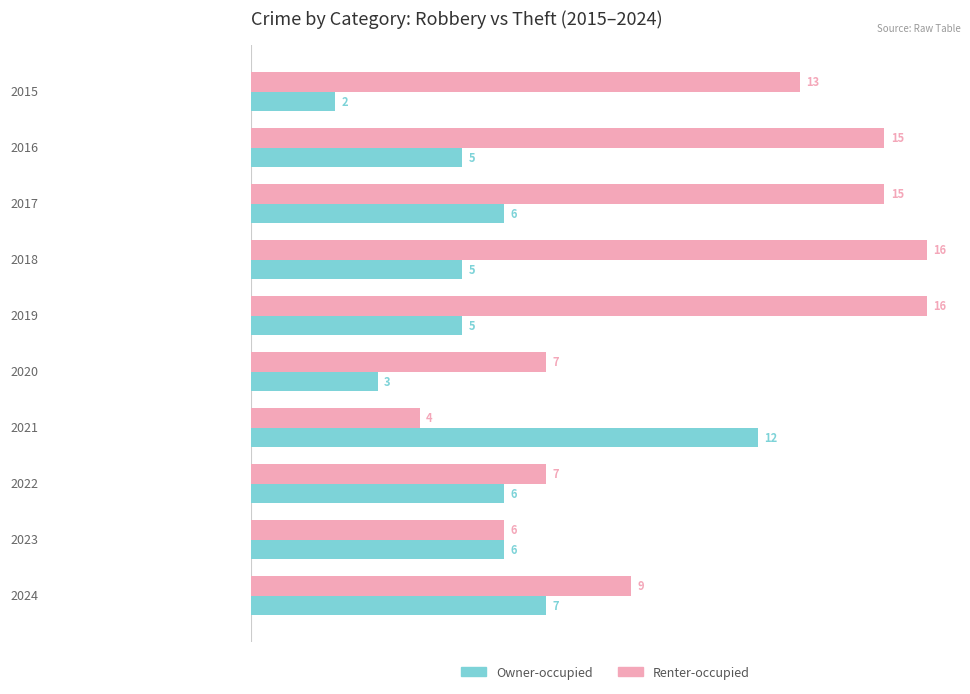

Which series has the widest spread of values?

Renter-occupied